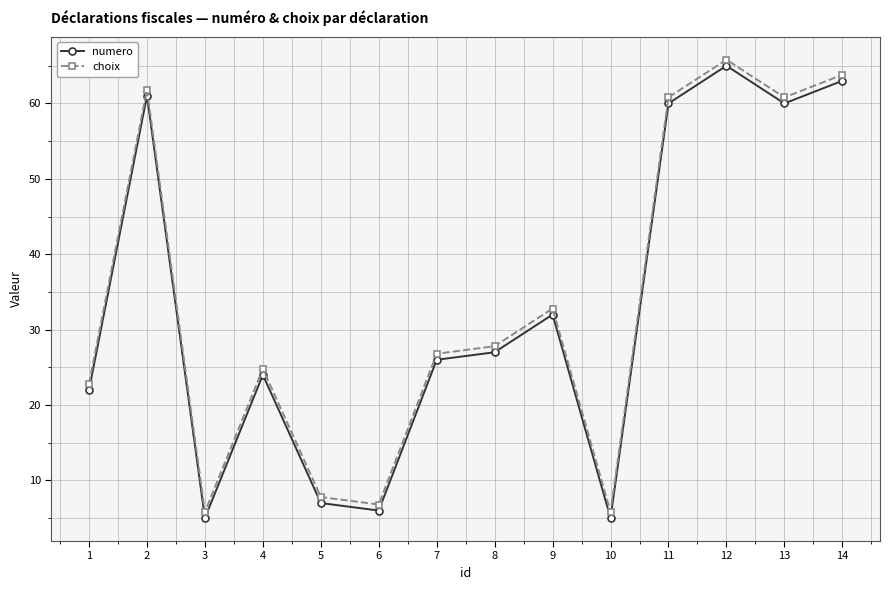

At which category is the sum across all series the highest?

12